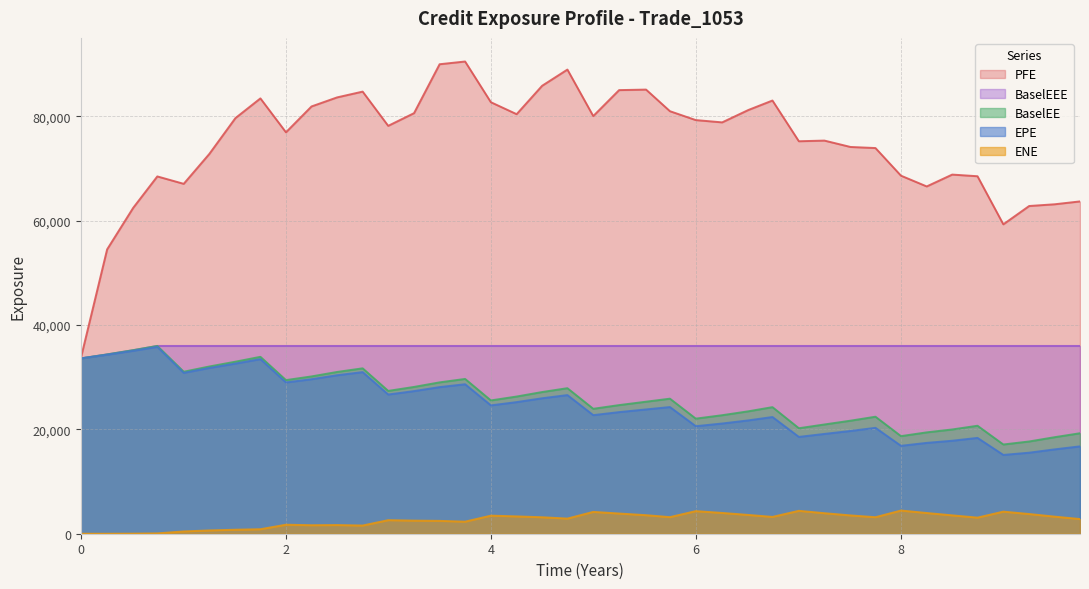

What is the maximum value shown in the chart?

90475.4